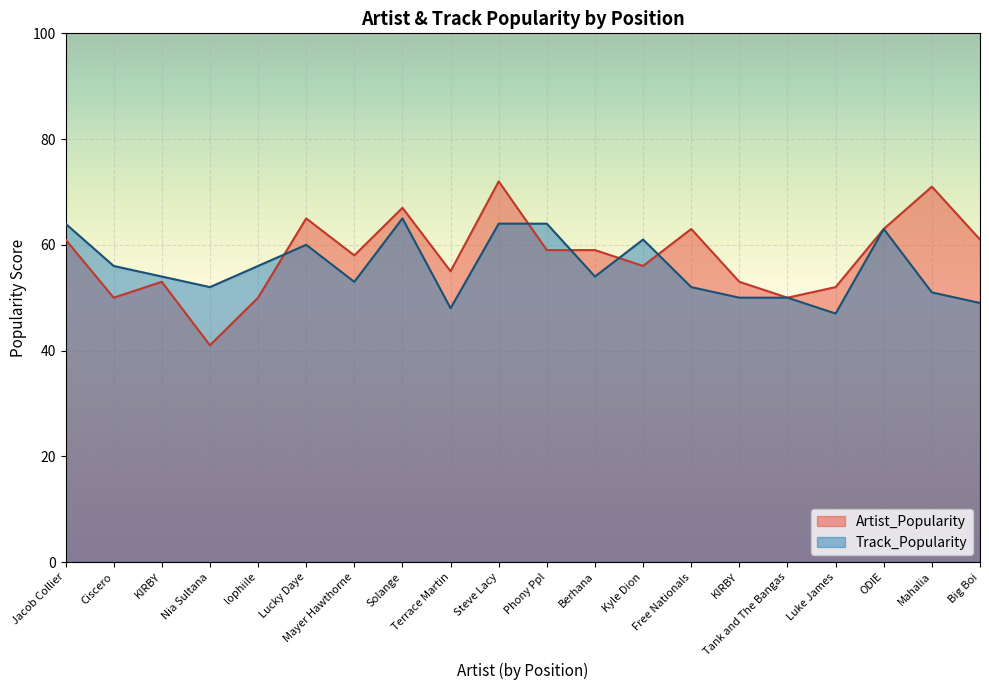

Rank the series by their average value, from highest to lowest.

Artist_Popularity, Track_Popularity